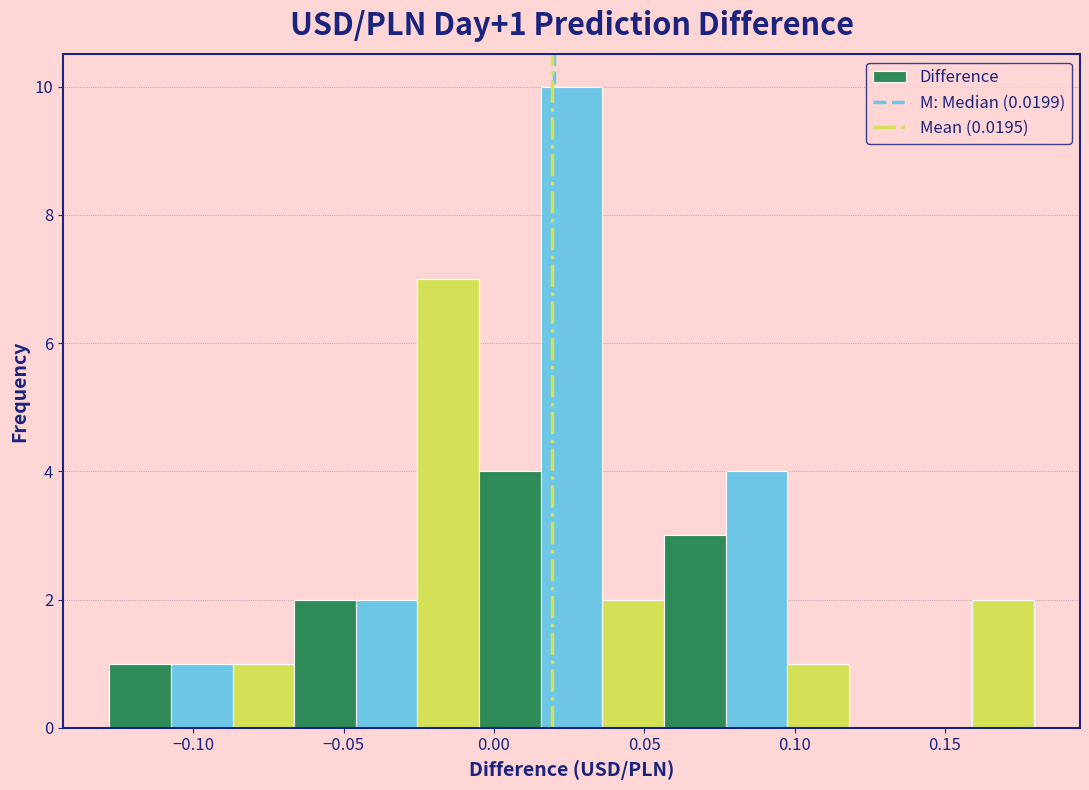

Which range on the x-axis has the tallest bar?

0.015 to 0.035